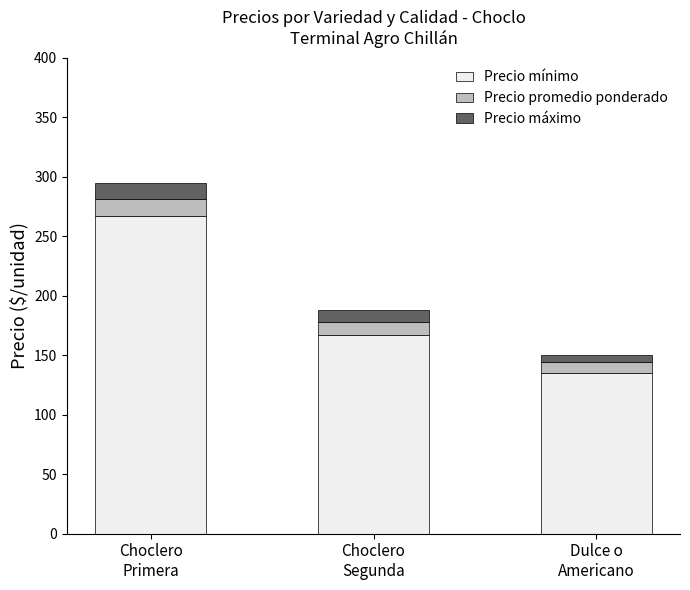

Read the Precio mínimo value at Choclero
Segunda.

167